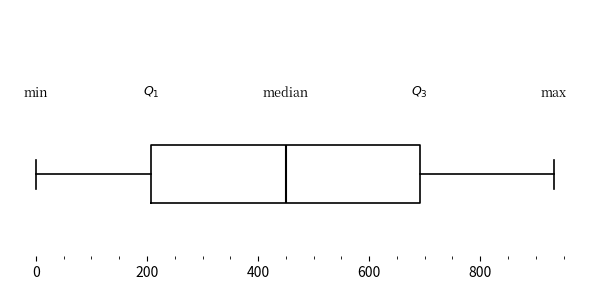

Where does the right whisker of the box end on the x-axis? The values are not printed on the chart, so give them approximately, as read against the axis.

940